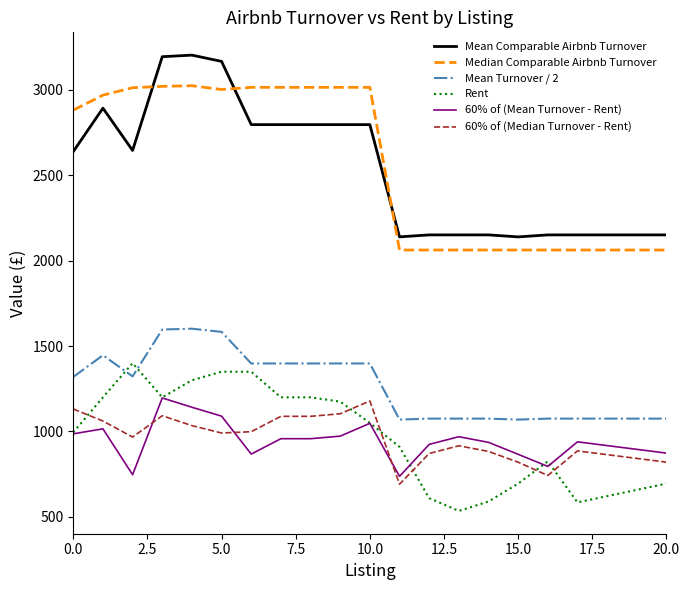

True or false: Rent and Mean Comparable Airbnb Turnover intersect in this chart.

False